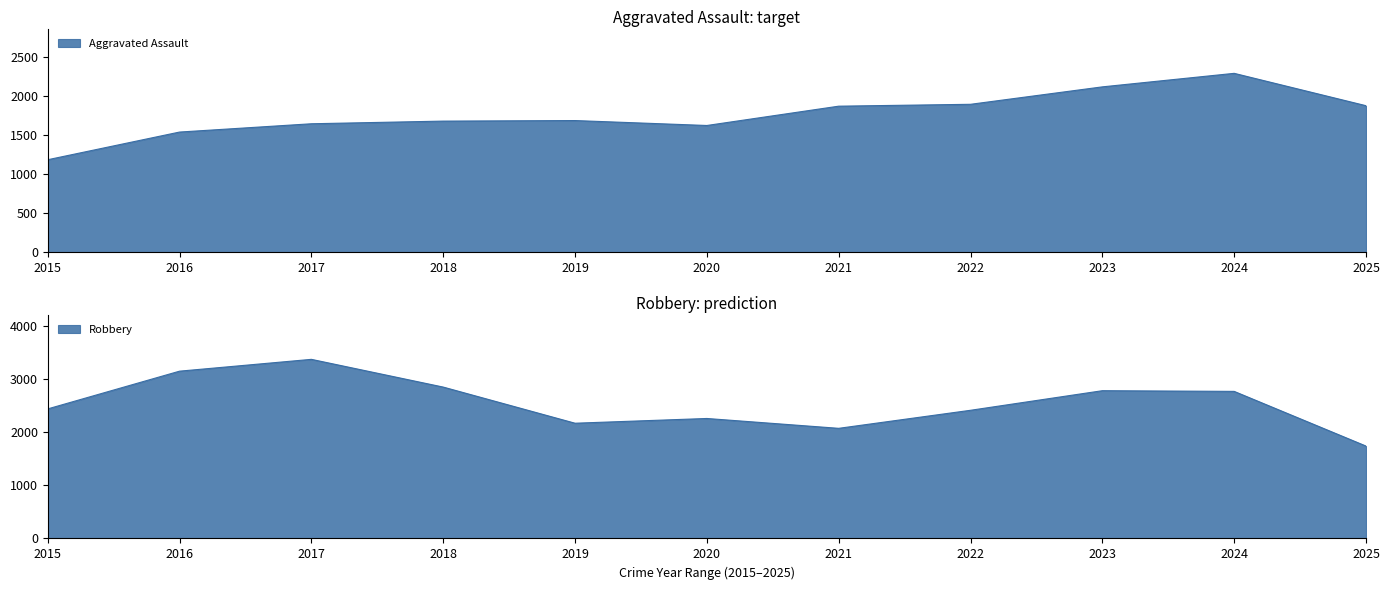

Which series has the largest total across all categories?

Robbery